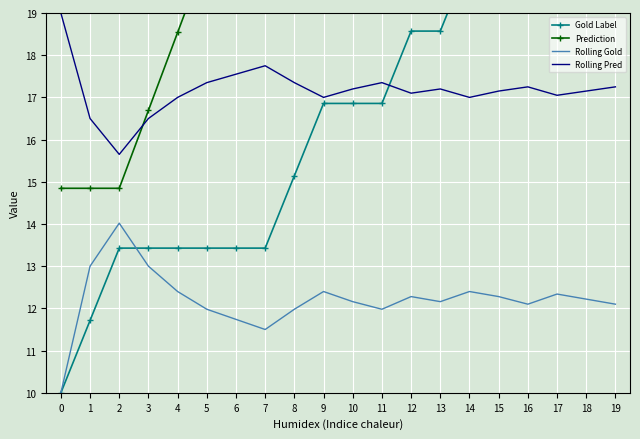

What is the maximum value shown in the chart?

37.0